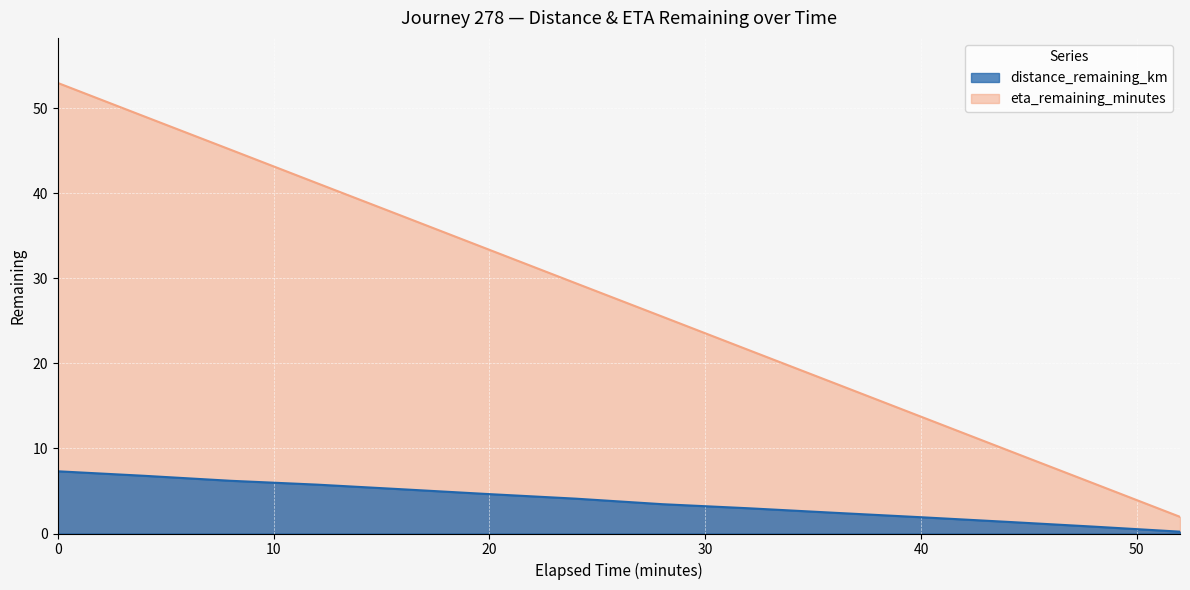

What is the average value of the eta_remaining_minutes series?

27.5